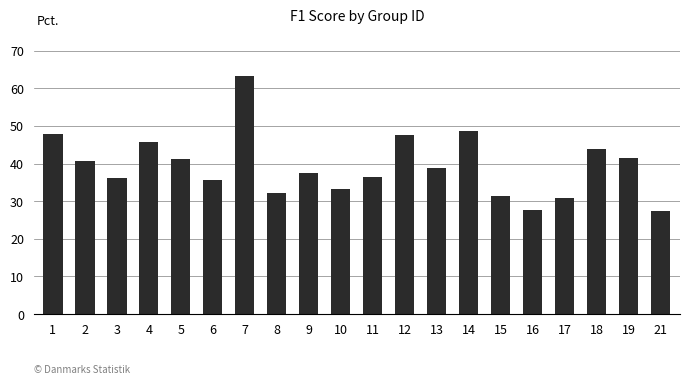

Are the bars grouped side by side (vs. stacked)?

No